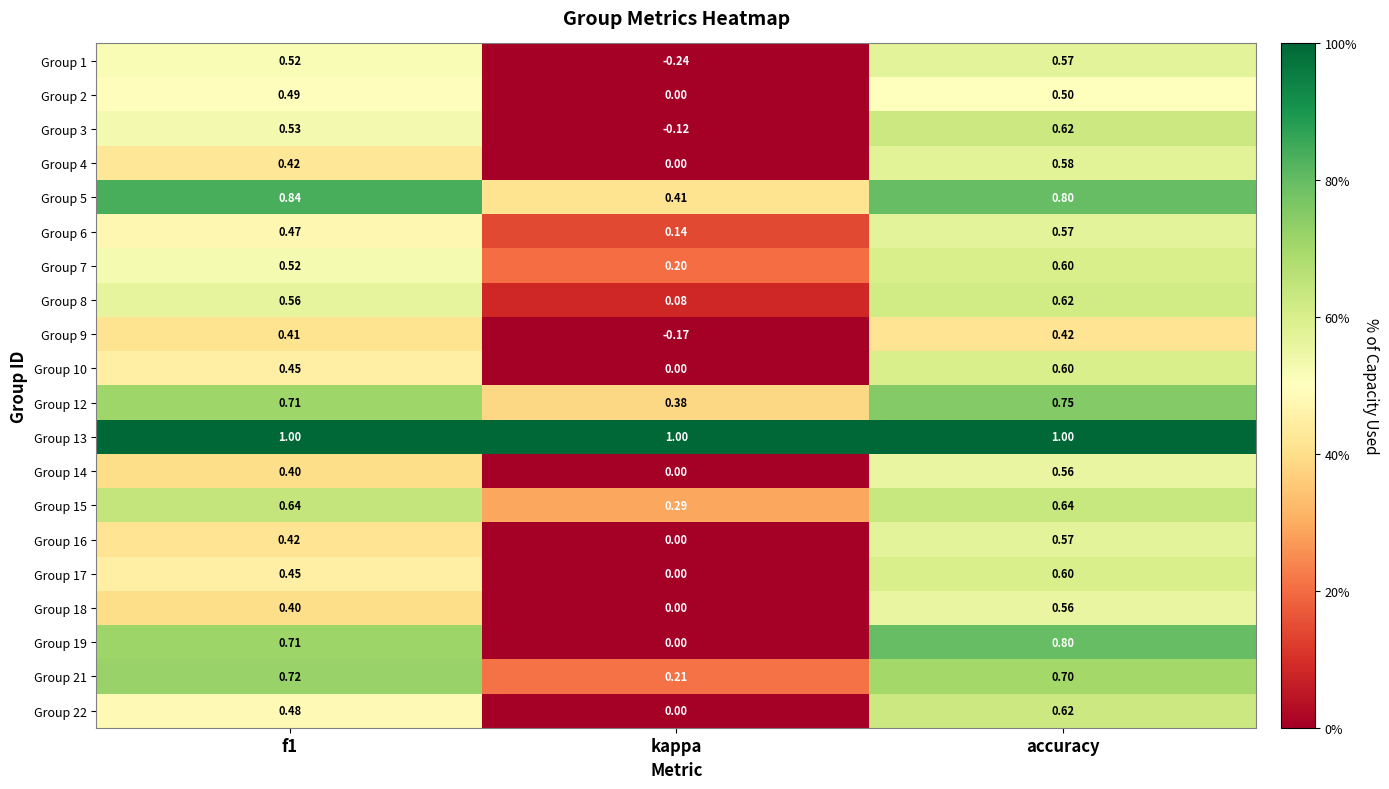

Is the value of Group 6 at f1 greater than the value of Group 4 at accuracy?

No